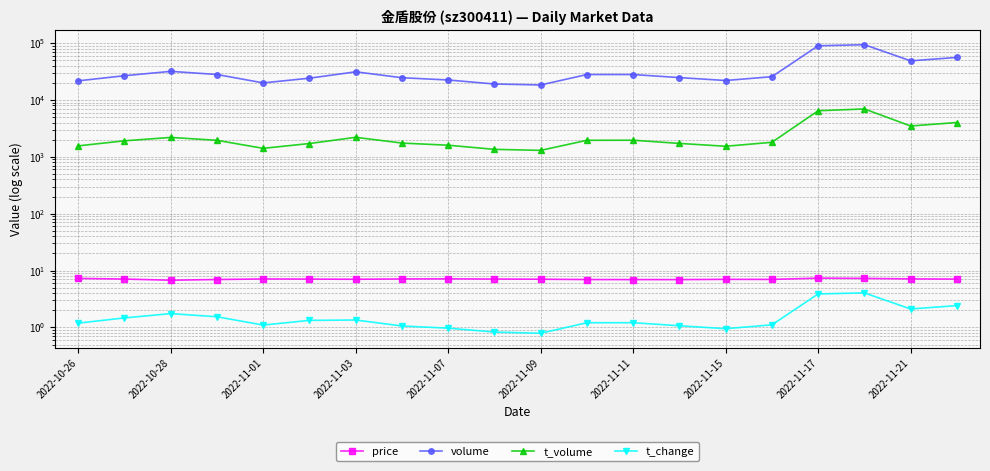

Is it true that t_change equals 2.9 at 2022-10-28?

False